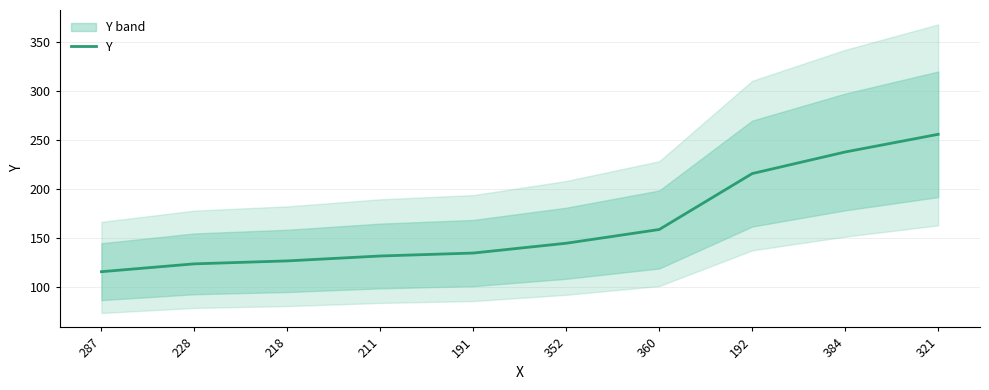

What is the difference between the values at 191 and 218?

8